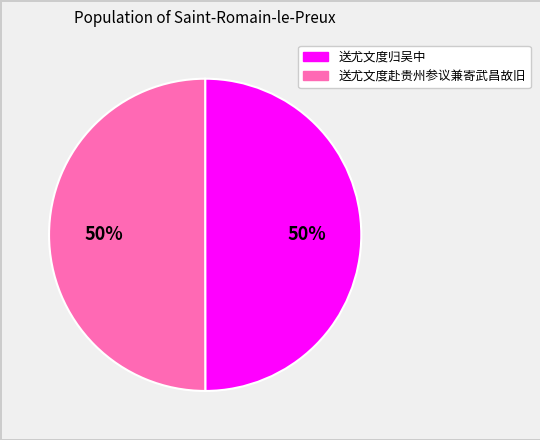

Approximately how many times larger is the value at 送尤文度归吴中 compared to 送尤文度赴贵州参议兼寄武昌故旧?

1.0